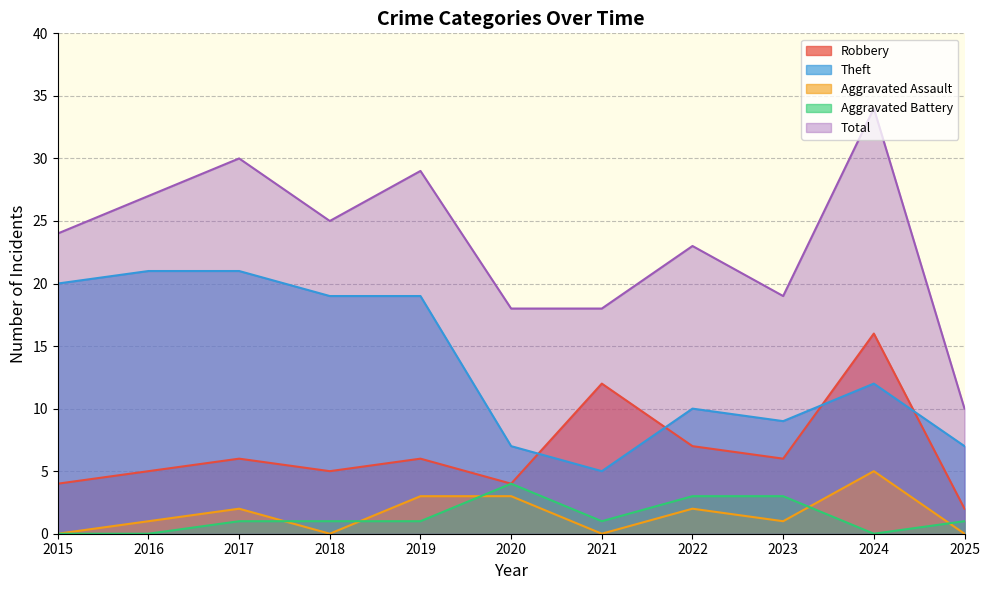

What is the value of the Aggravated Assault point at the 9th from the left?

1